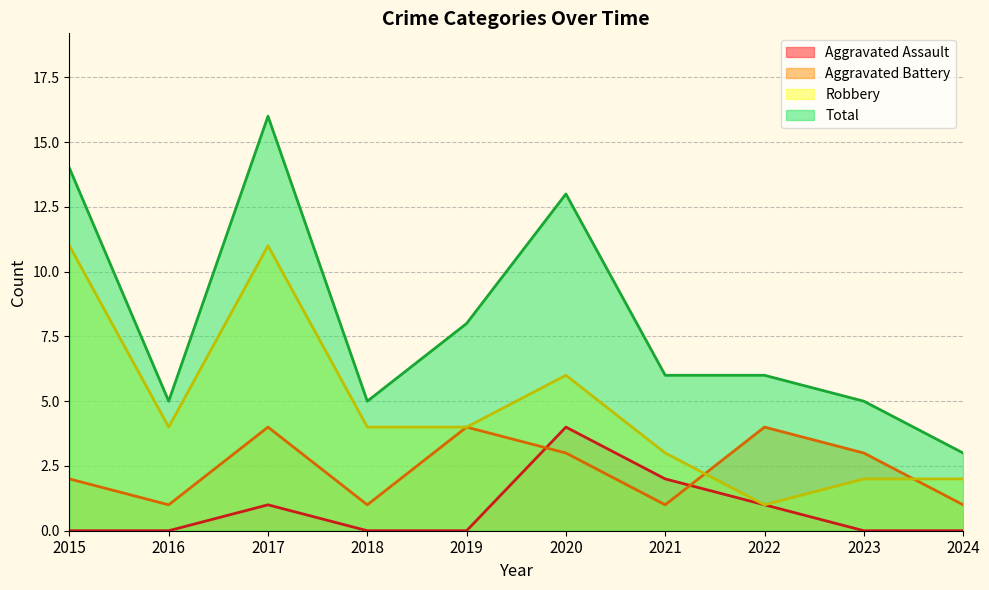

What is the value of the Aggravated Battery point at the 8th from the left?

4